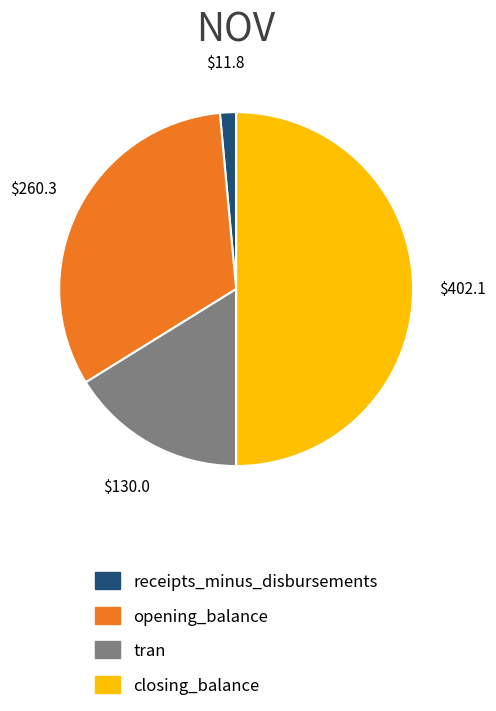

What is the smallest slice in the pie chart?

receipts_minus_disbursements